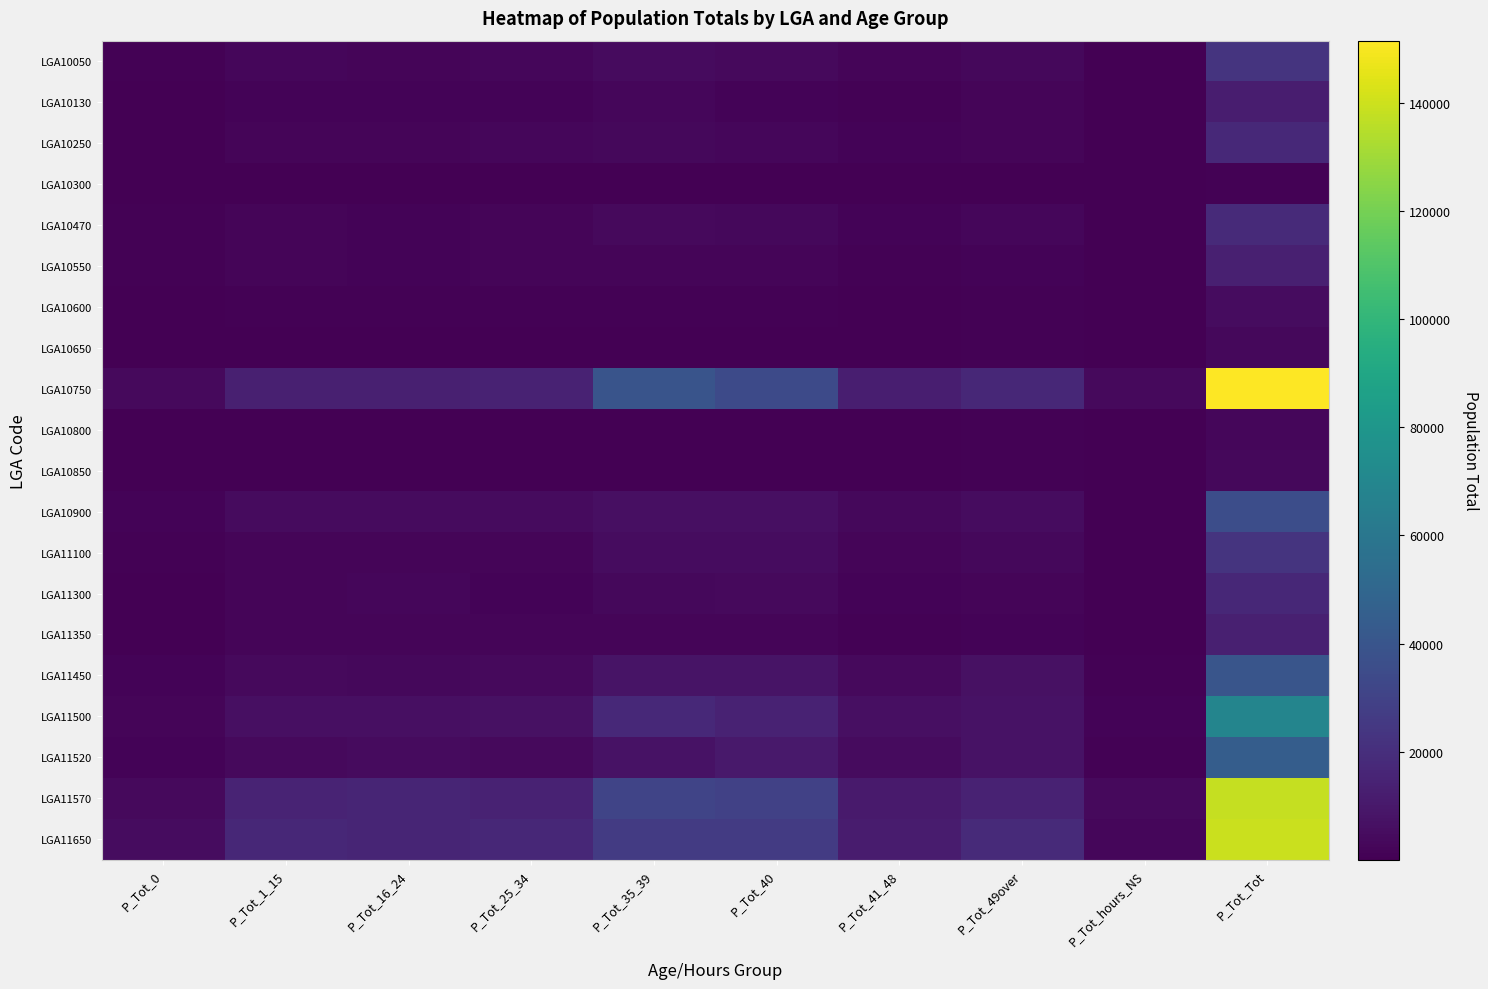

What is the maximum value shown in the chart?

151468